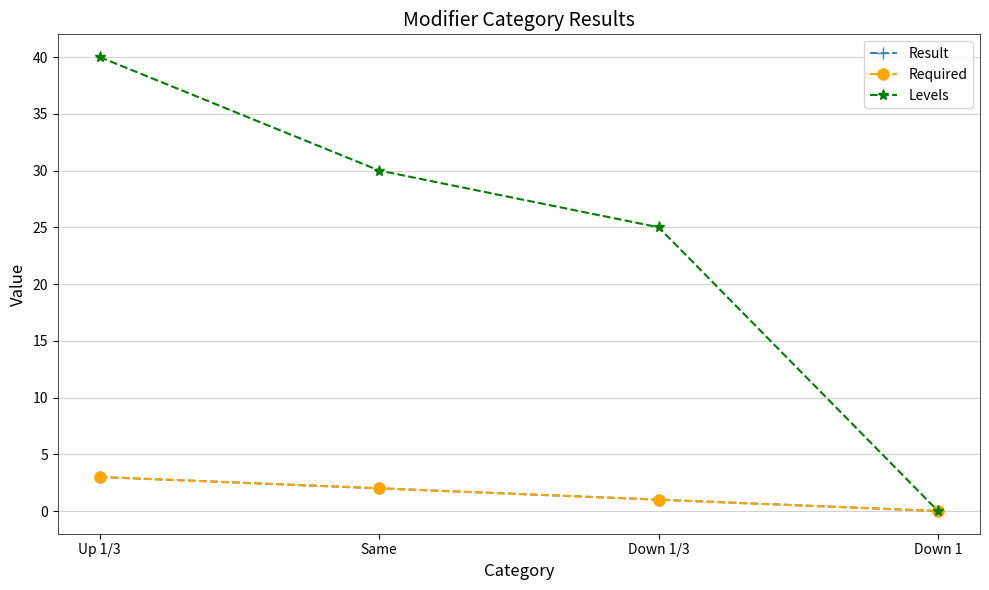

Between Down 1/3 and Down 1, which is larger?

Down 1/3